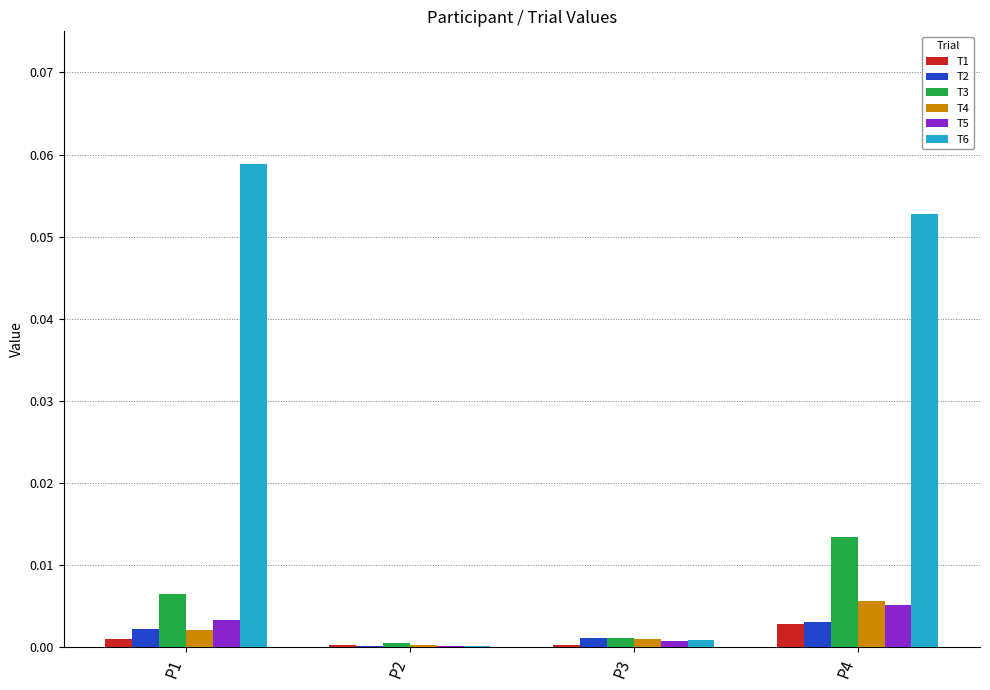

At which label does T5 reach its peak?

P4